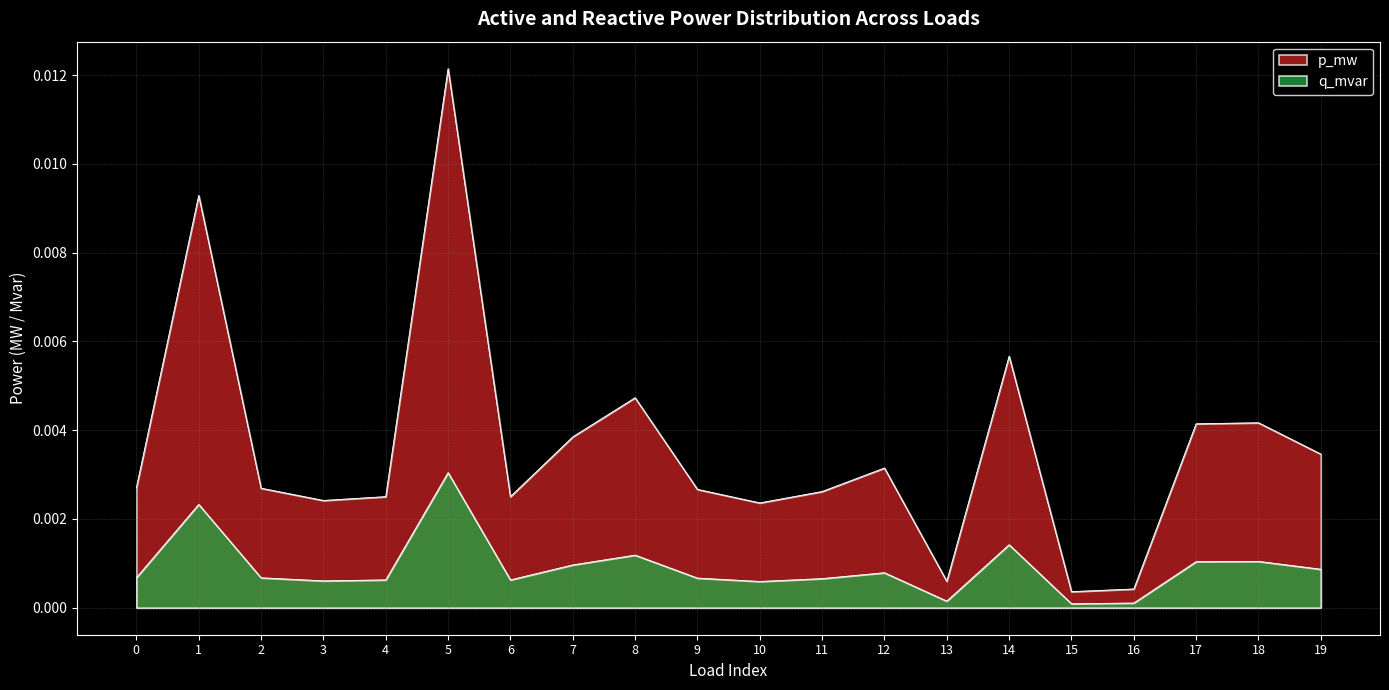

Where is the first local minimum for q_mvar?

3